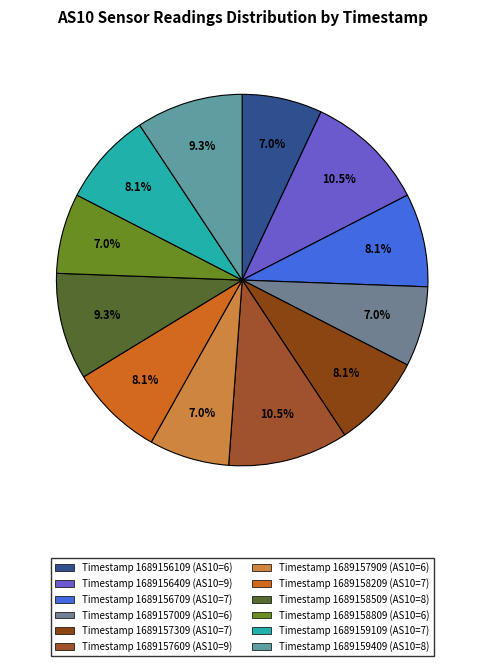

How many segments does this pie chart have?

12